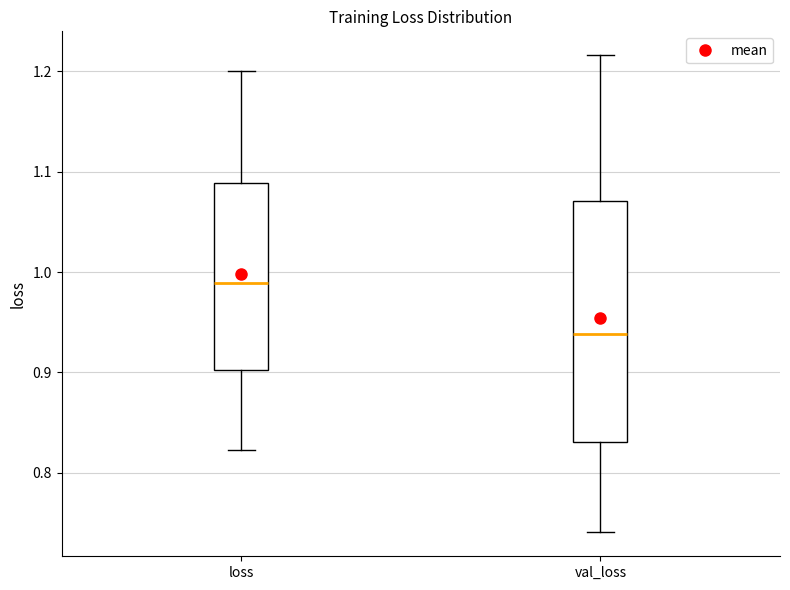

Reading left to right, transcribe this box plot: for each box, give where its median line is, the range the box spans, and where its two whiskers end, as read against the y-axis. The values are not printed on the chart, so give them approximately, as read against the axis.

loss: median 0.99, box 0.90 to 1.09, whiskers 0.82 to 1.20
val_loss: median 0.94, box 0.83 to 1.07, whiskers 0.74 to 1.22